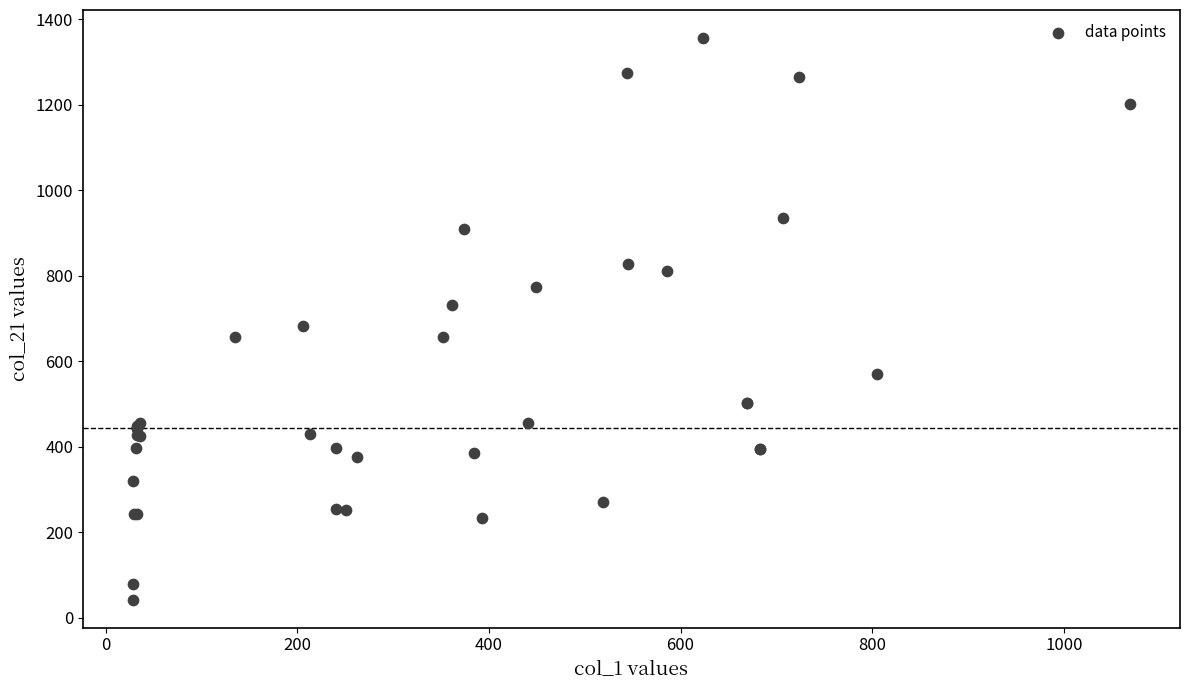

What Y value in the scatter plot is closest to 699?

682.7